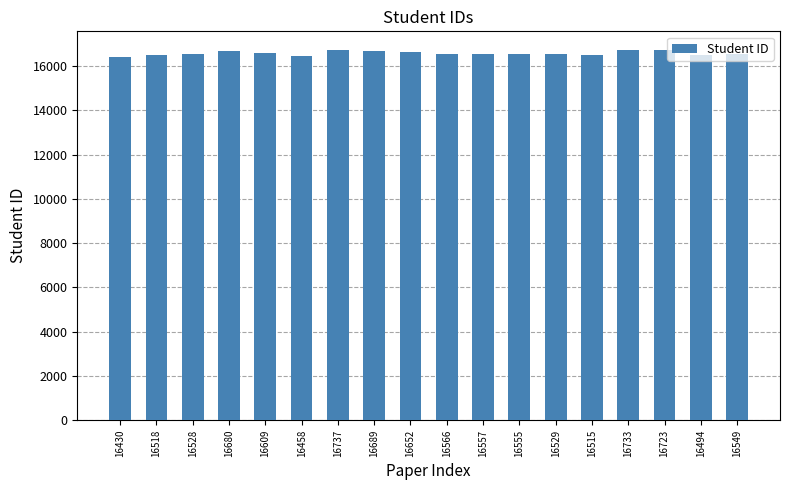

Approximately how many times larger is the value at 16430 compared to 16680?

1.0